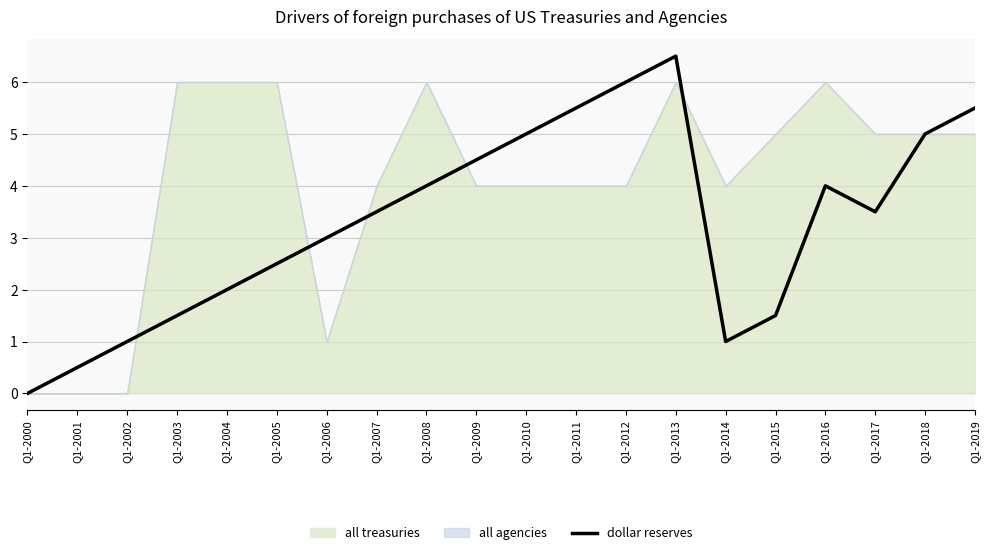

Is it true that the value at Q1-2006 is 3.0?

True